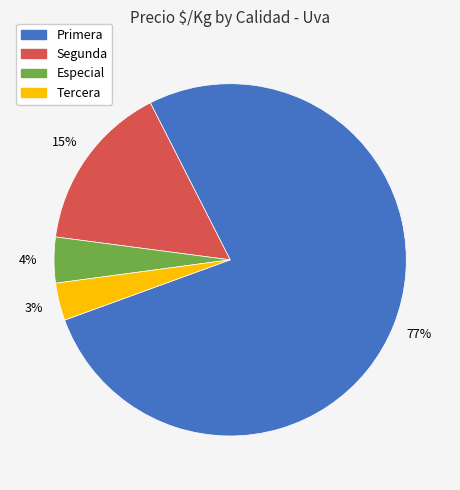

To the nearest percent, what is the average slice percentage?

25%